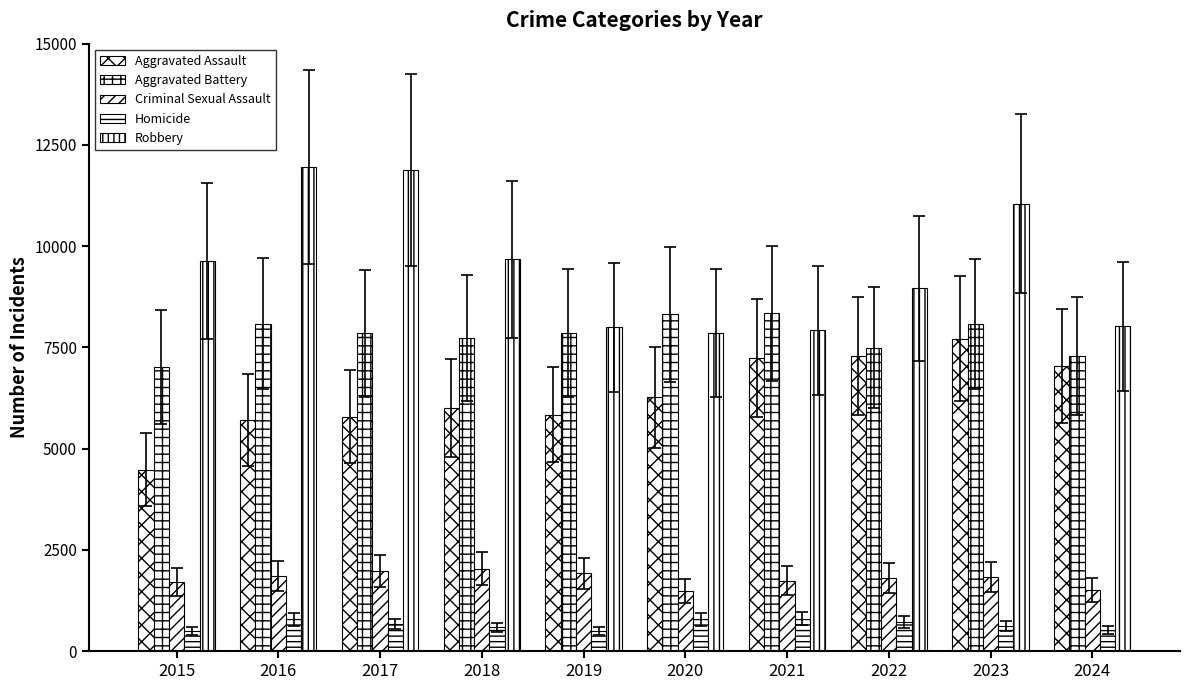

The value of Robbery at 2019 is 1900. True or false?

False